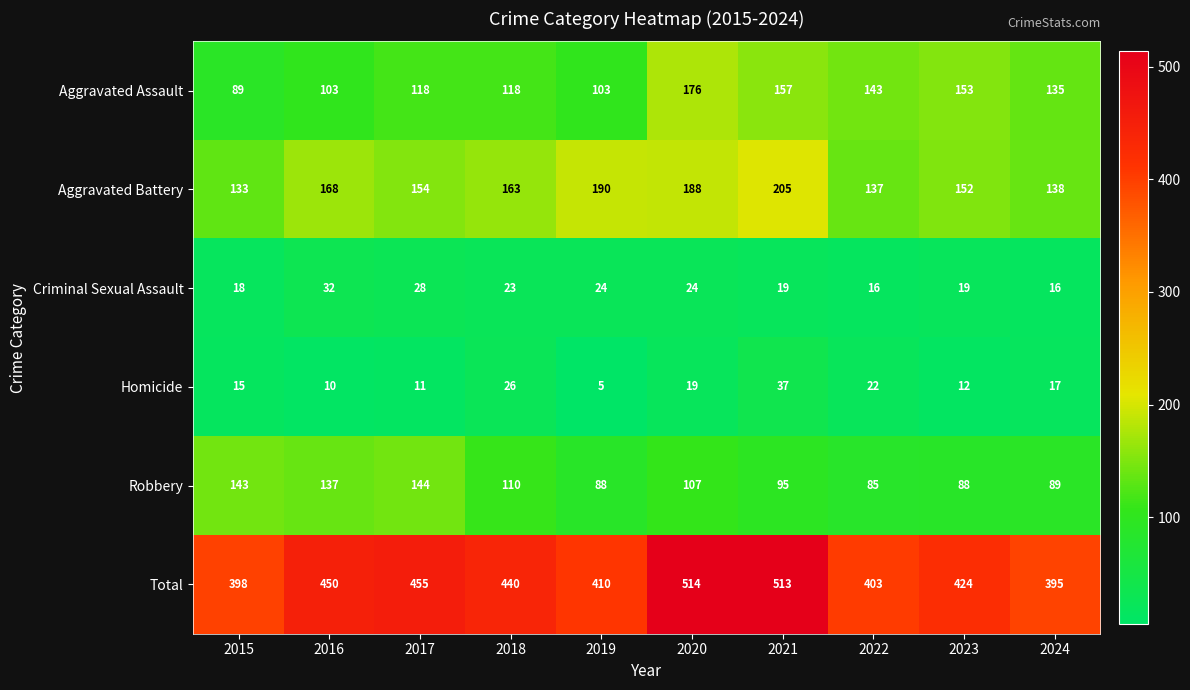

What is the spread (max minus min) of values at 2021?

494